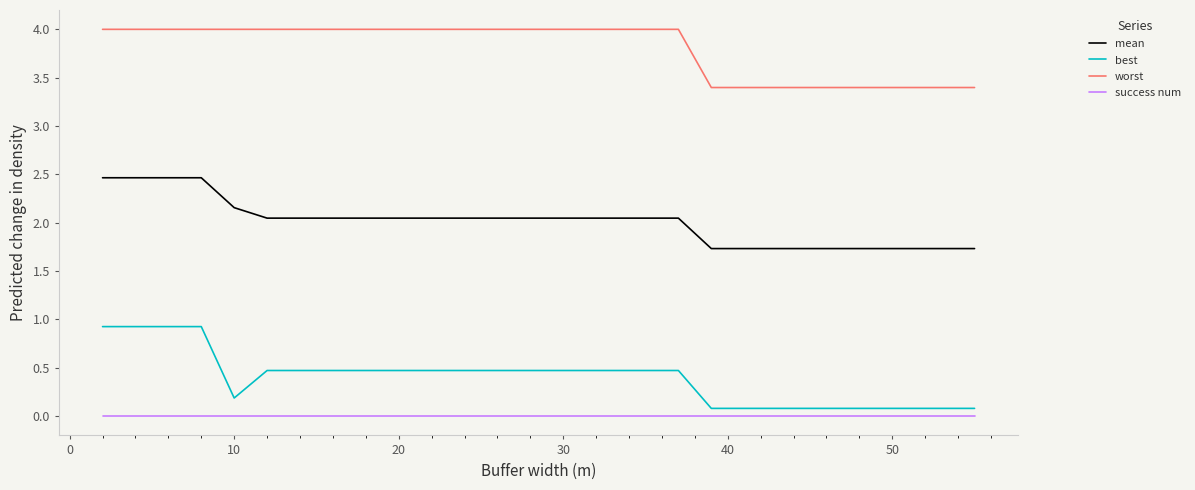

Which series has the largest range (max minus min)?

best